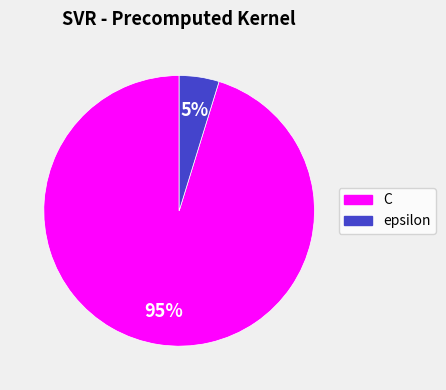

The C slice represents 95% of the pie. True or false?

True